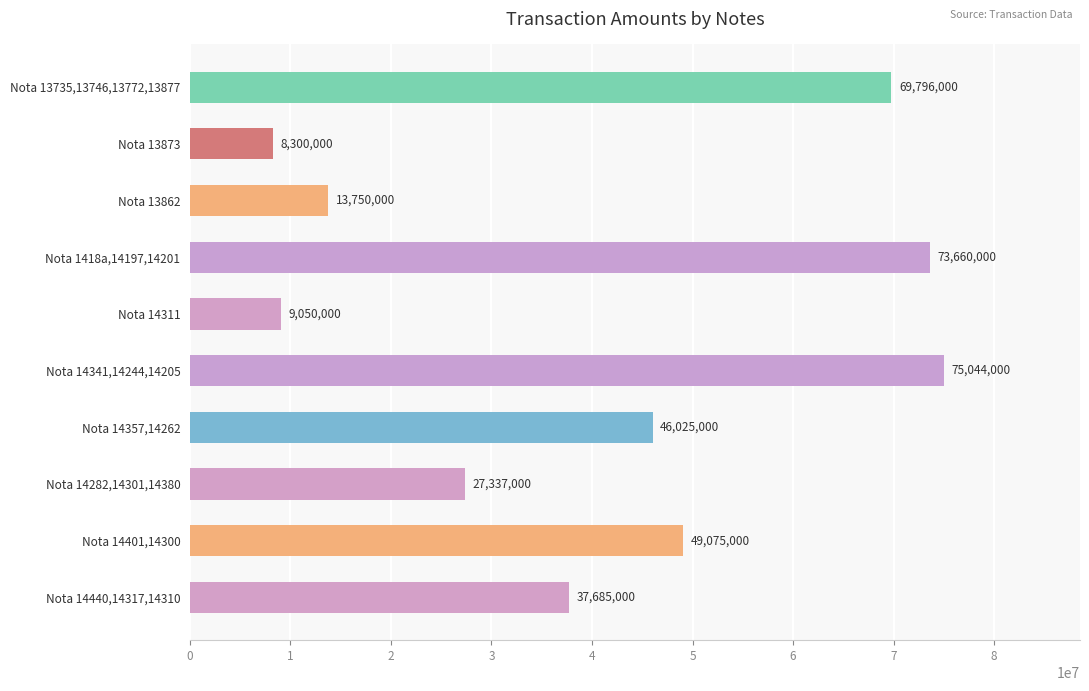

Rank the categories by value from highest to lowest.

Nota 14341,14244,14205, Nota 1418a,14197,14201, Nota 13735,13746,13772,13877, Nota 14401,14300, Nota 14357,14262, Nota 14440,14317,14310, Nota 14282,14301,14380, Nota 13862, Nota 14311, Nota 13873